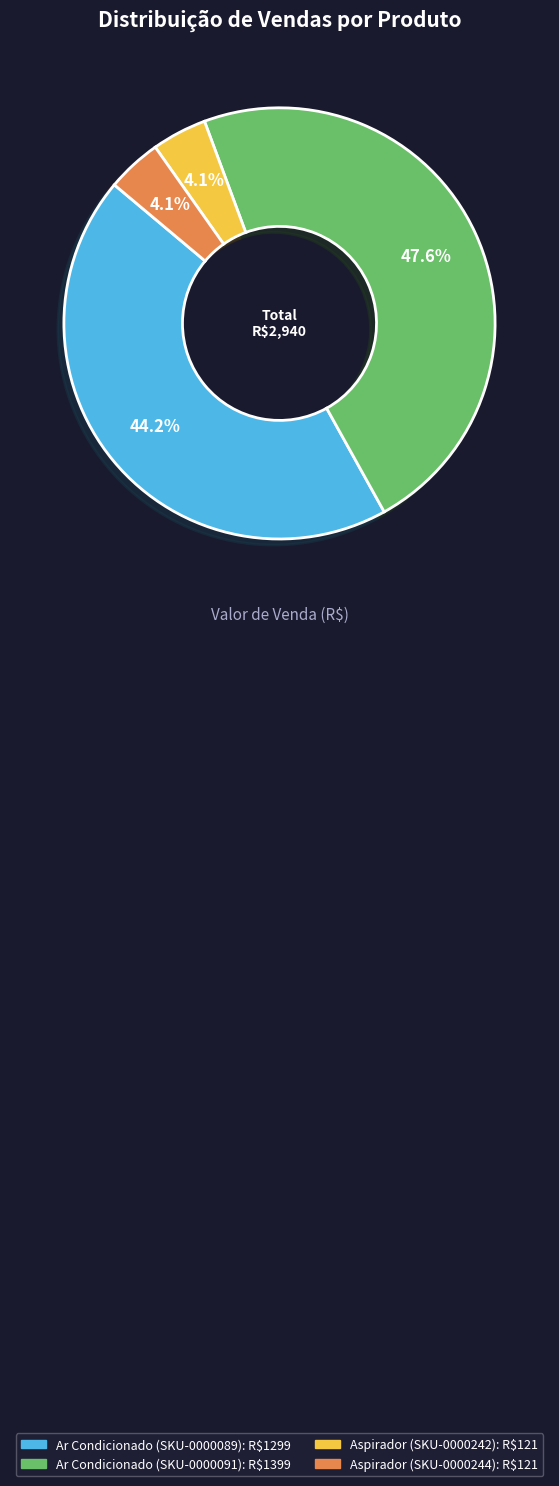

Is it true that Aspirador (SKU-0000244) is 4% of the pie?

True